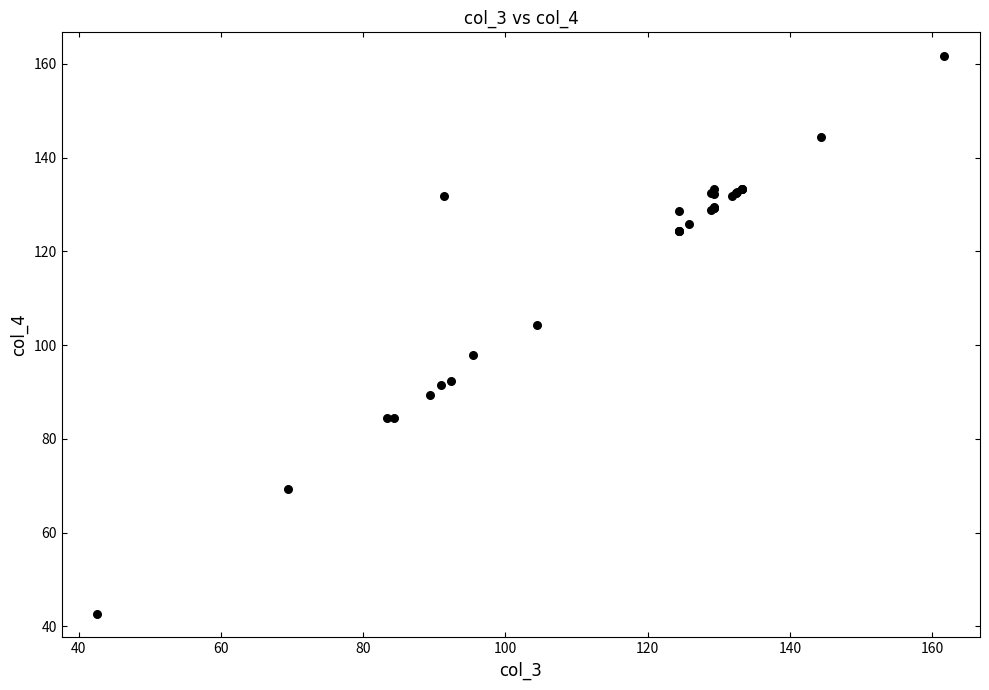

What Y value in the scatter plot is closest to 102?

104.4